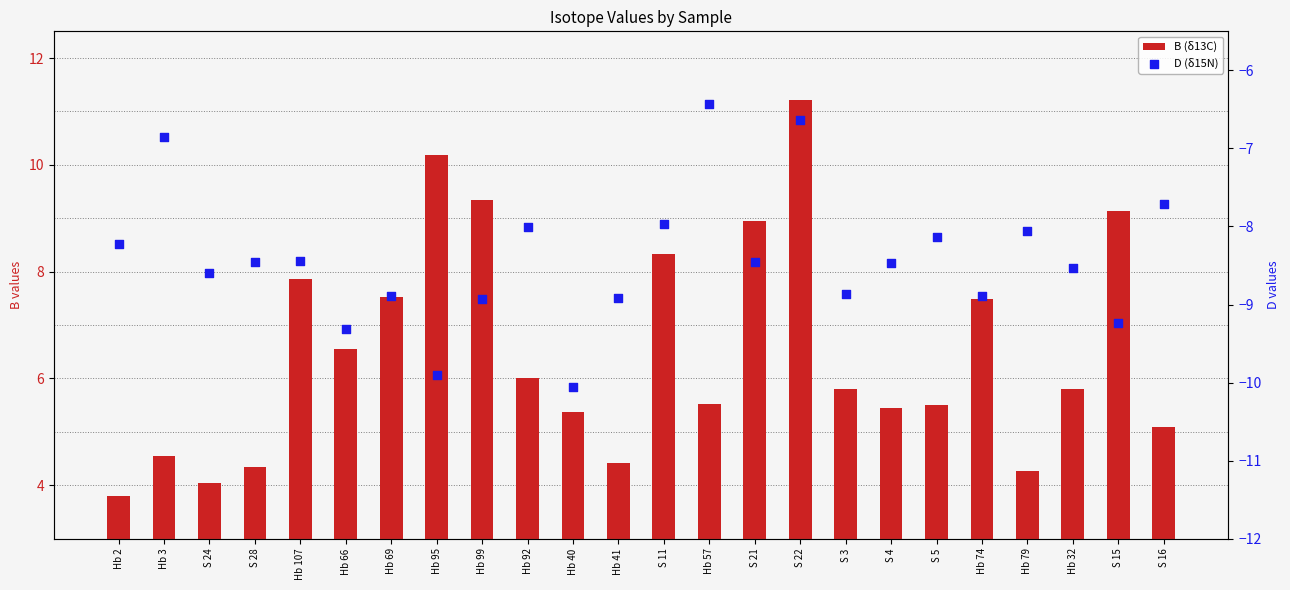

At which category is the sum across all series the highest?

S 22